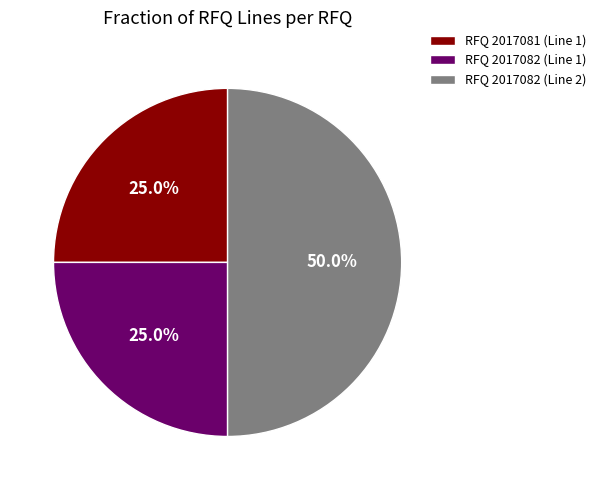

What percentage is the RFQ 2017082 (Line 1) slice, to the nearest percent?

25%